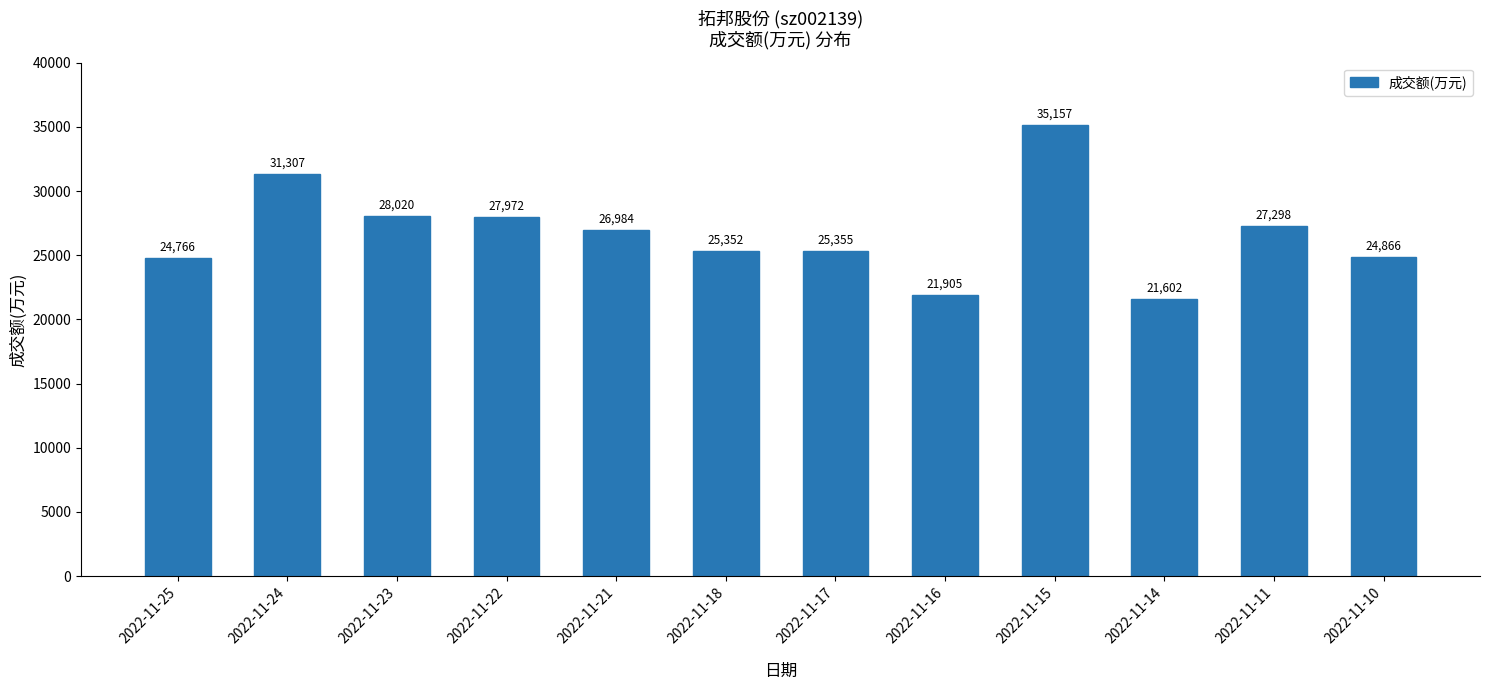

The chart shows a value of 41488 at 2022-11-18. True or false?

False